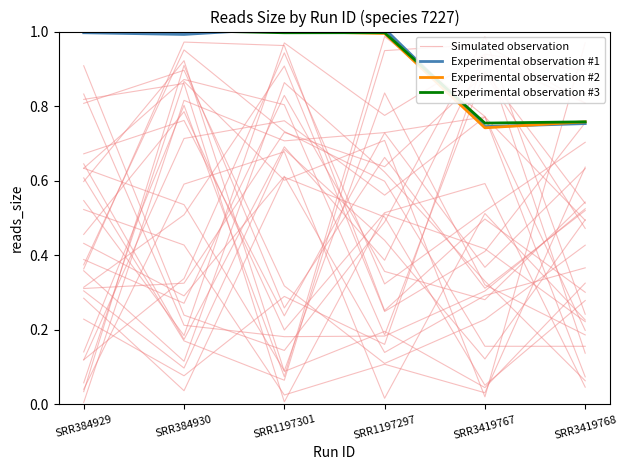

At which label is Experimental observation #3 closest to 0?

SRR3419767